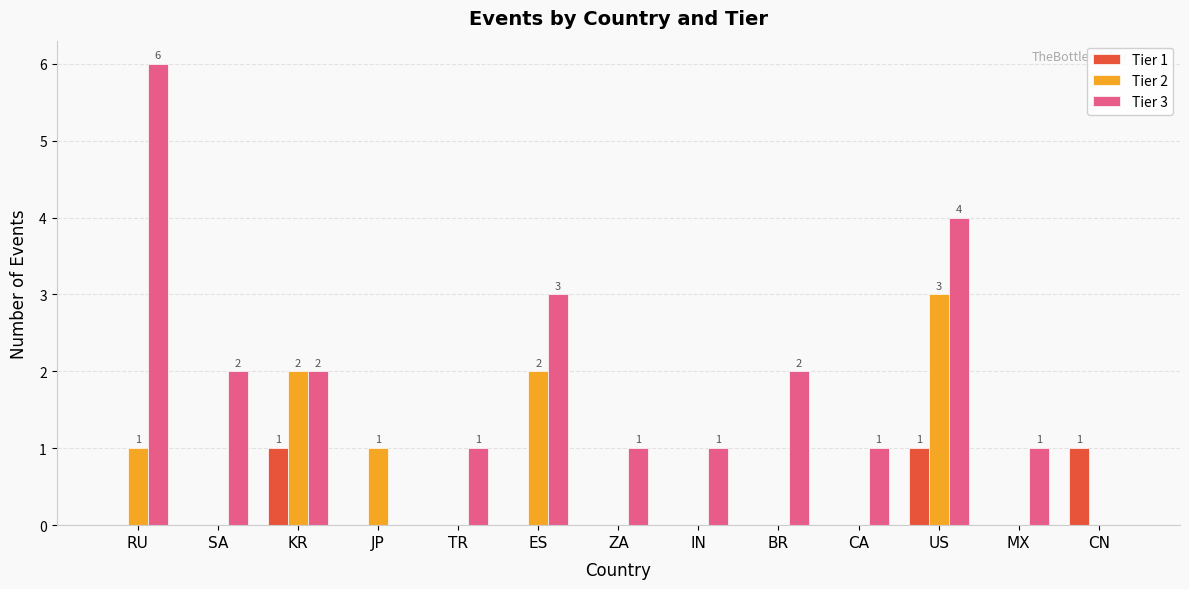

What value does the Tier 3 series have at ZA?

1